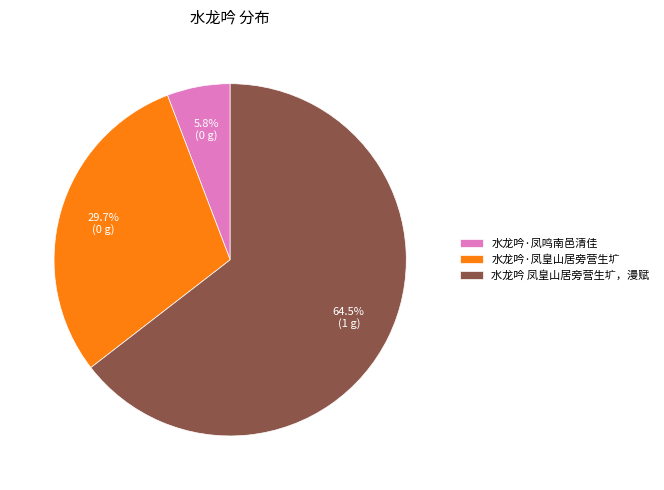

True or false: 水龙吟 凤皇山居旁营生圹，漫赋 accounts for 59% of the total.

False